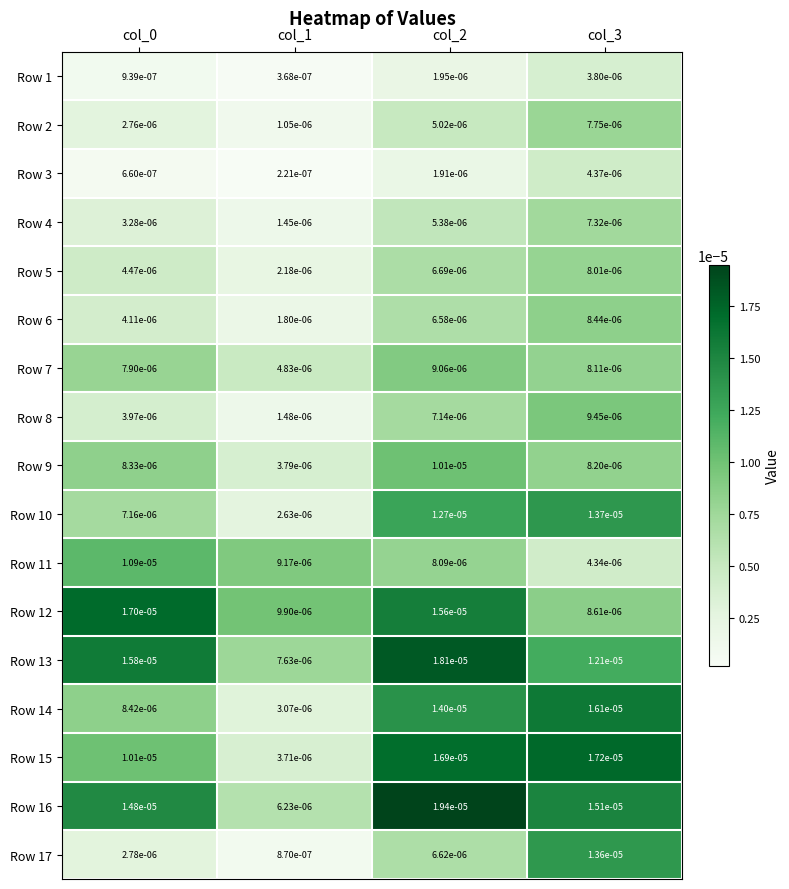

Is the value of Row 10 at col_0 greater than the value of Row 3 at col_3?

Yes